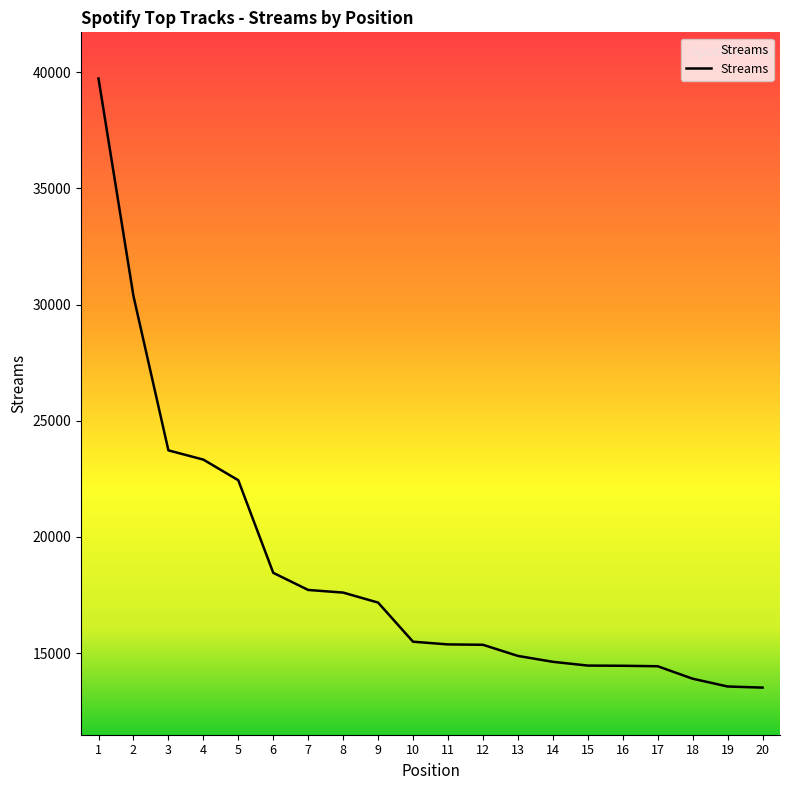

What is the smallest value displayed?

13515